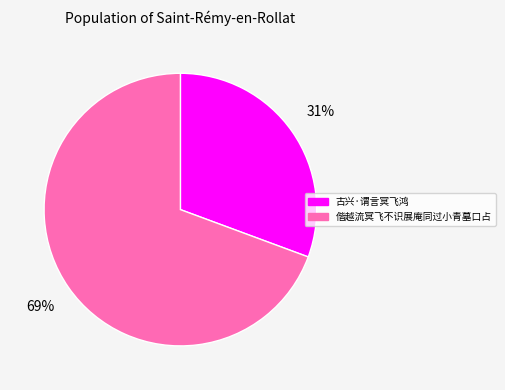

How many segments does this pie chart have?

2